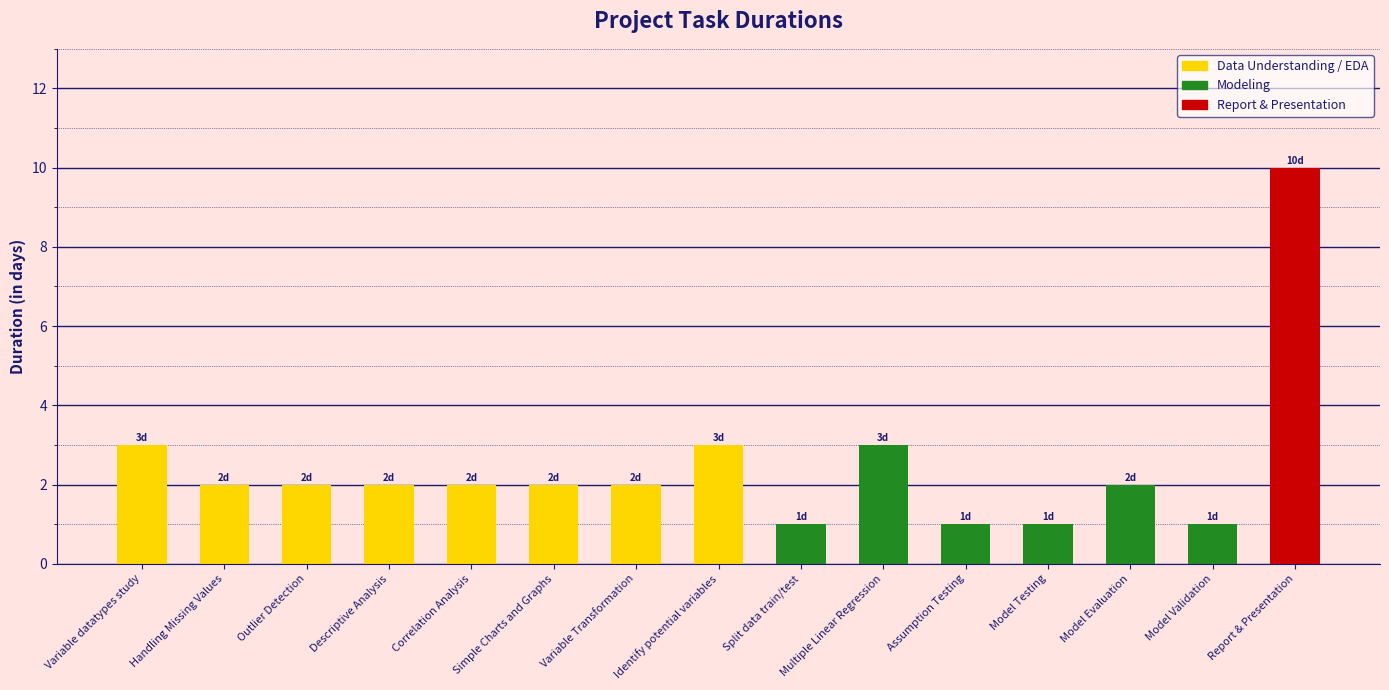

What is the ratio of the value at Model Validation to the value at Variable Transformation?

0.5